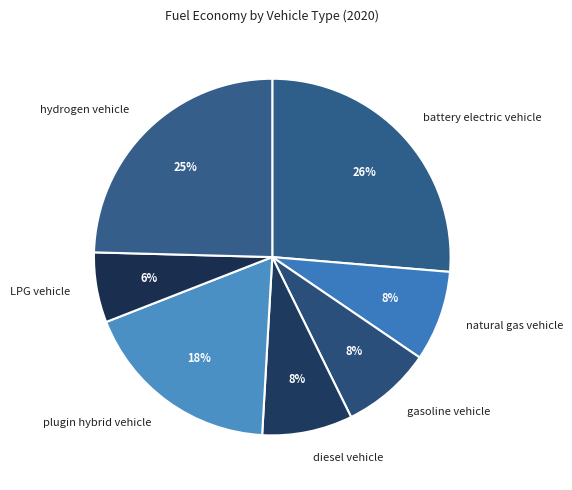

To the nearest percent, what is the average slice percentage?

14%